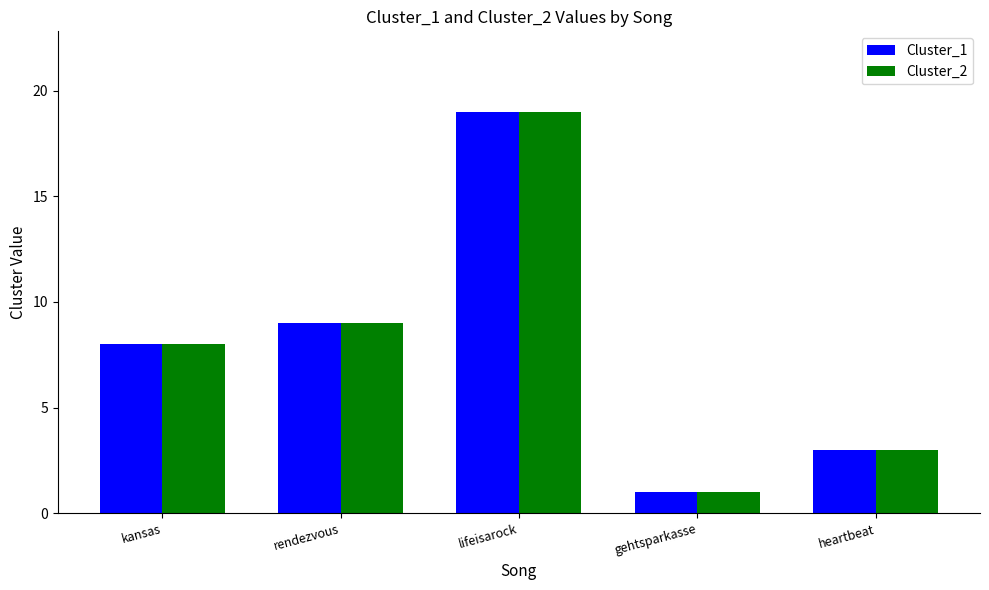

How many data points does each series have?

5